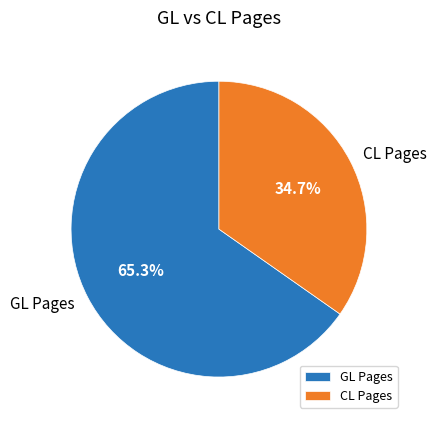

What percentage is the GL Pages slice, to the nearest percent?

65%